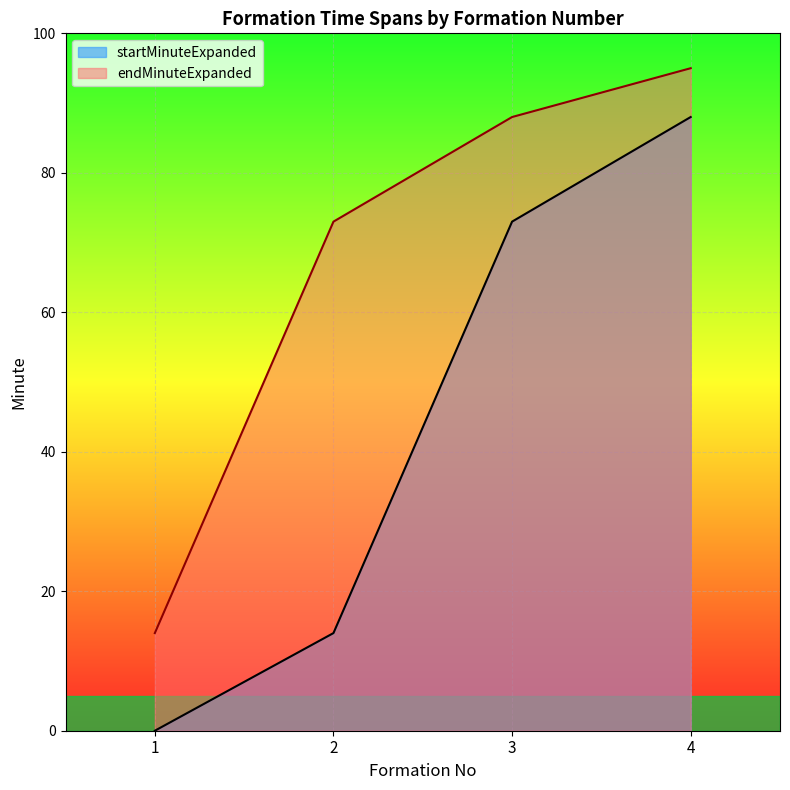

At which label does startMinuteExpanded reach its peak?

4